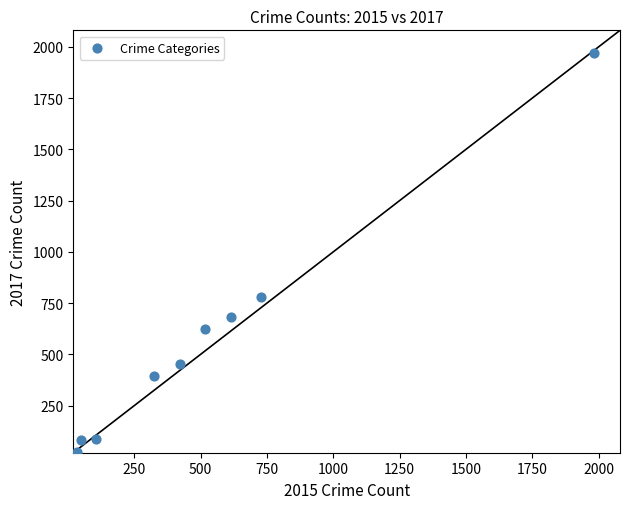

What is the average X value?

530